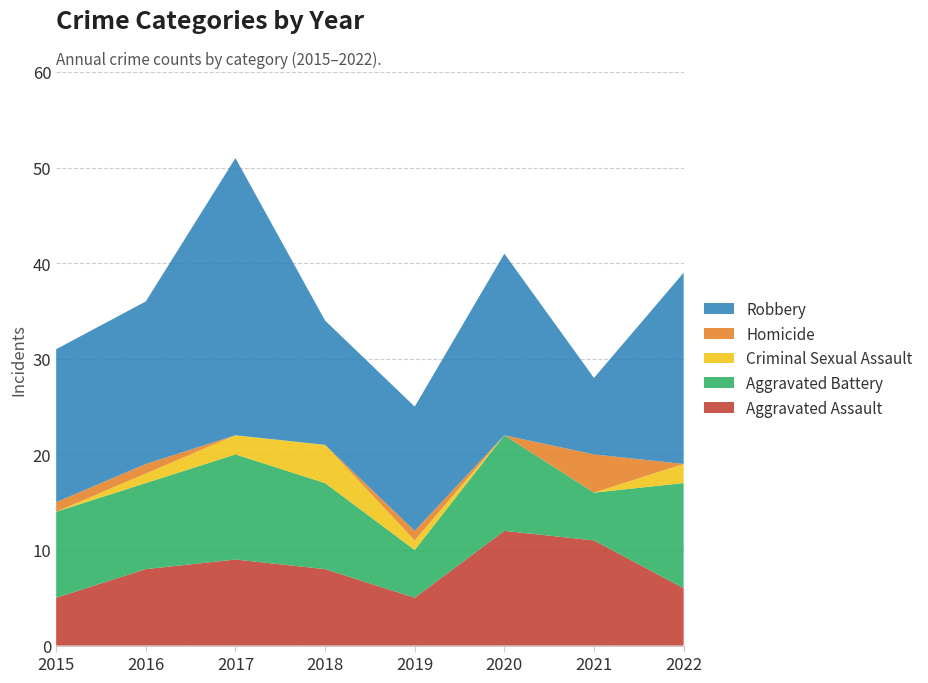

Reading right to left, extract all data points from this chart.

Aggravated Assault: 2022=6	2021=11	2020=12	2019=5	2018=8	2017=9	2016=8	2015=5
Aggravated Battery: 2022=11	2021=5	2020=10	2019=5	2018=9	2017=11	2016=9	2015=9
Criminal Sexual Assault: 2022=2	2021=0	2020=0	2019=1	2018=4	2017=2	2016=1	2015=0
Homicide: 2022=0	2021=4	2020=0	2019=1	2018=0	2017=0	2016=1	2015=1
Robbery: 2022=20	2021=8	2020=19	2019=13	2018=13	2017=29	2016=17	2015=16